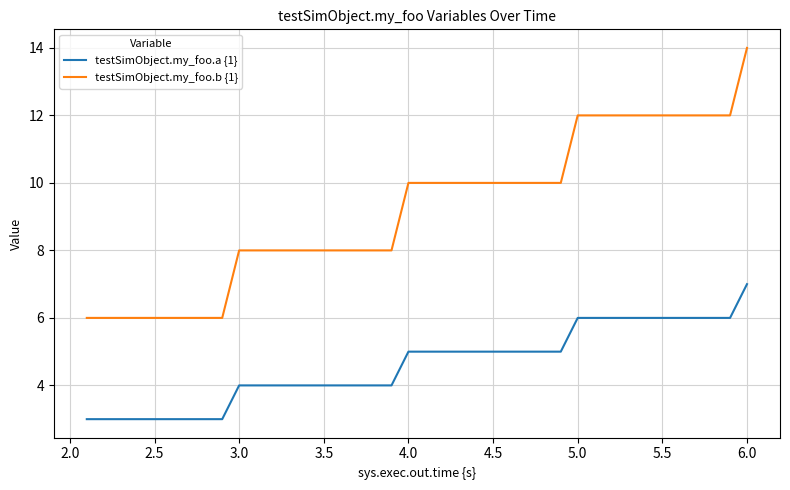

True or false: testSimObject.my_foo.b {1} and testSimObject.my_foo.a {1} cross at least once.

False